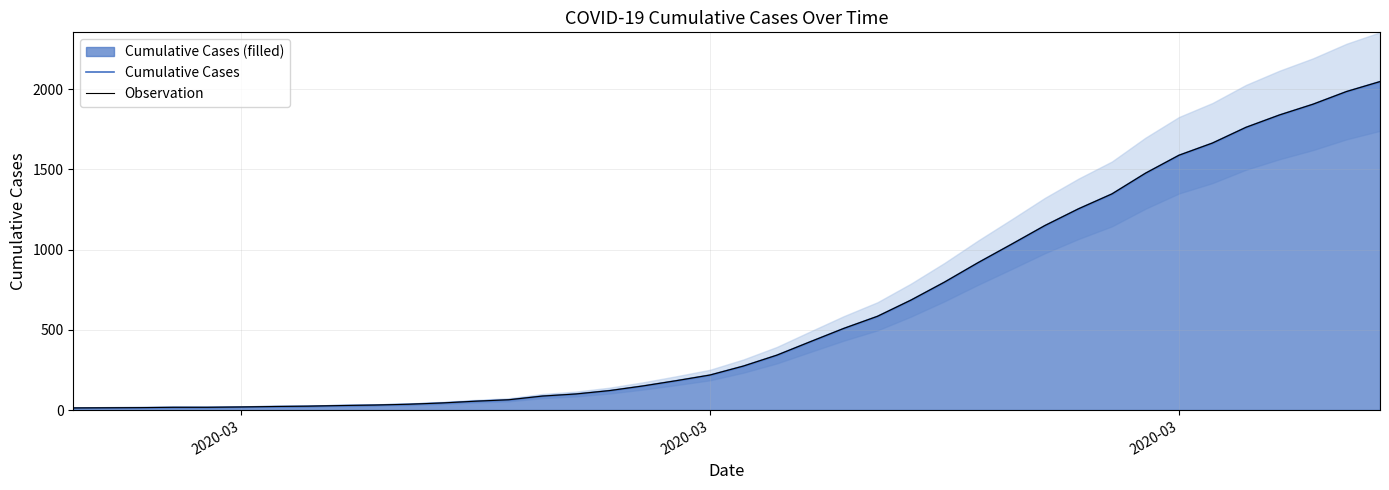

How many data points in Observation are less than 274?

20